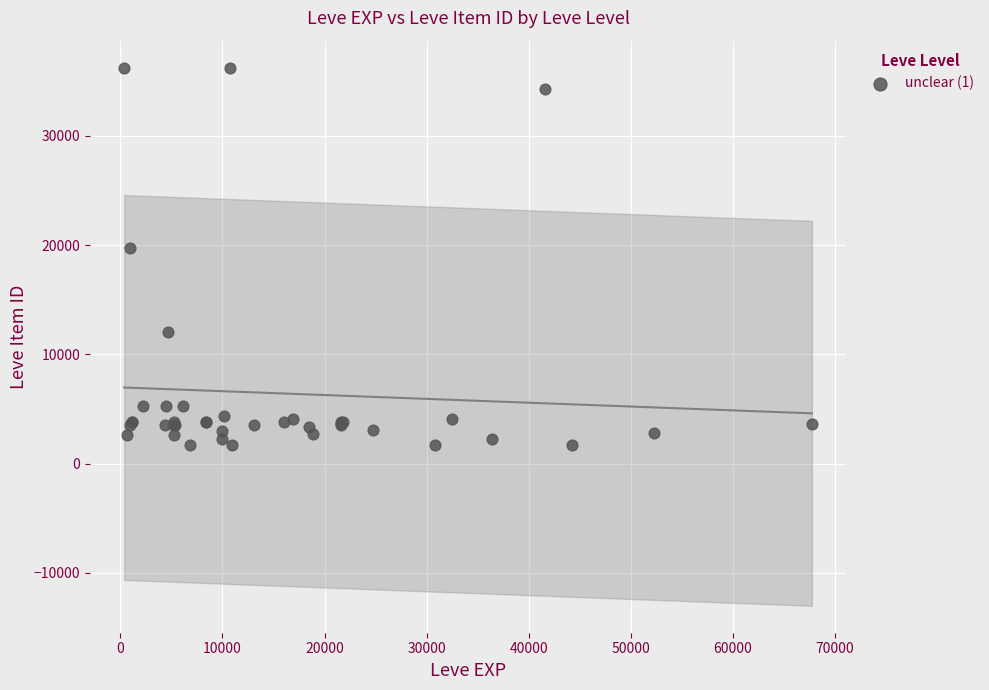

What Y value in the scatter plot is closest to 18967?

19744